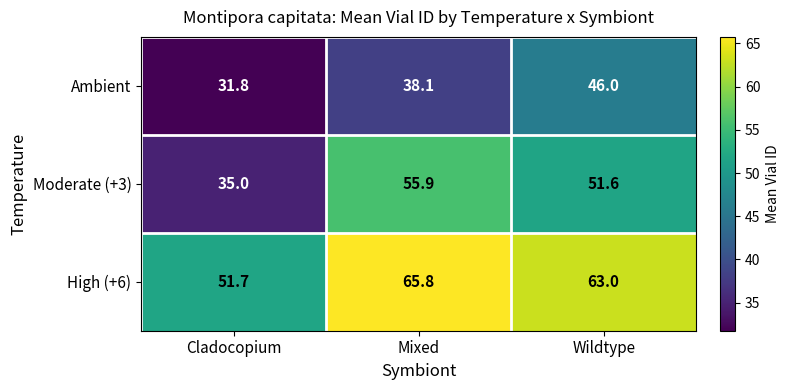

The value of Moderate (+3) at Mixed is 75.8. True or false?

False